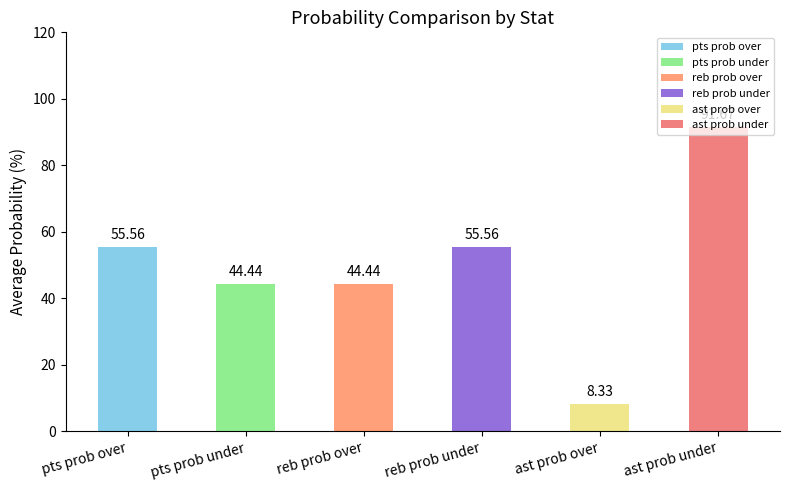

How many distinct data groups are displayed?

6